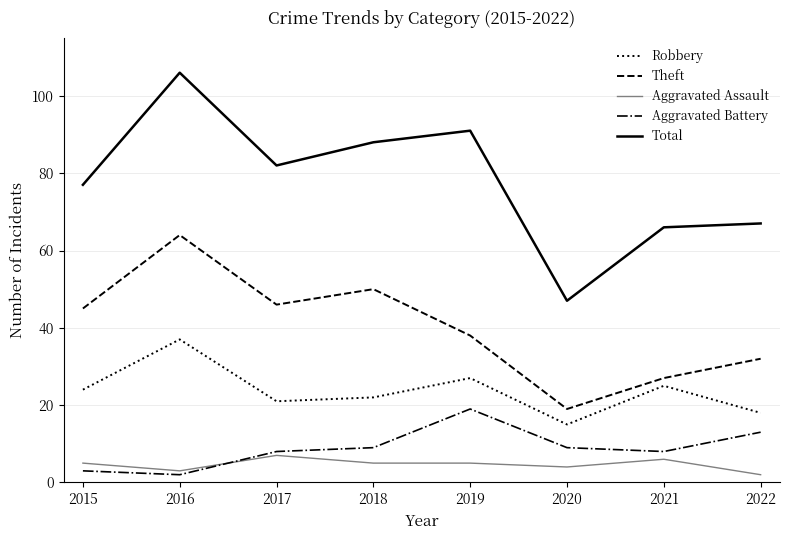

The value of Theft at 2017 is 24. True or false?

False